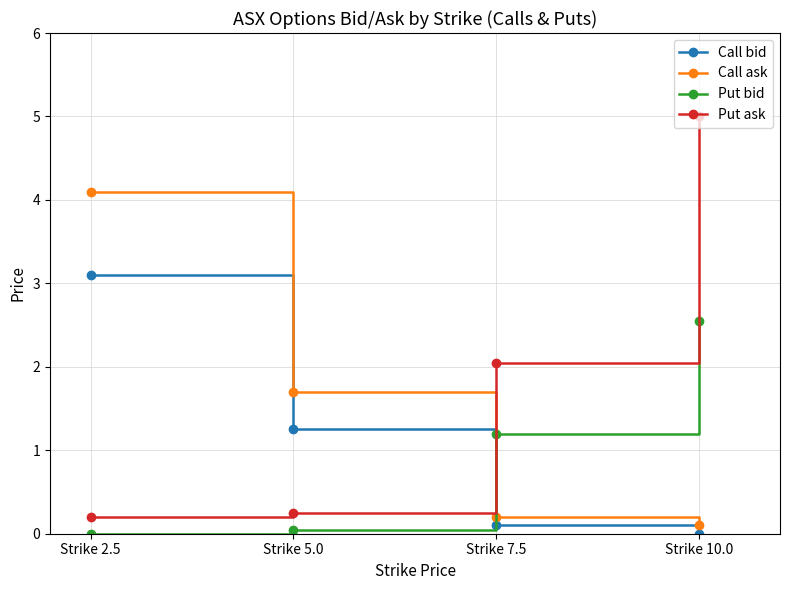

Which series has the widest spread of values?

Put ask